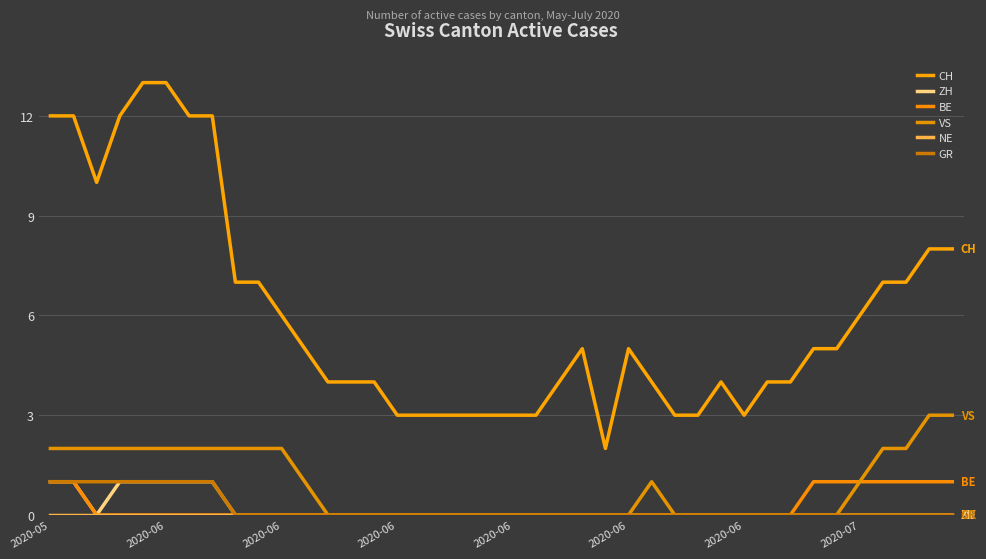

Is this an area chart (filled region under the line)?

No